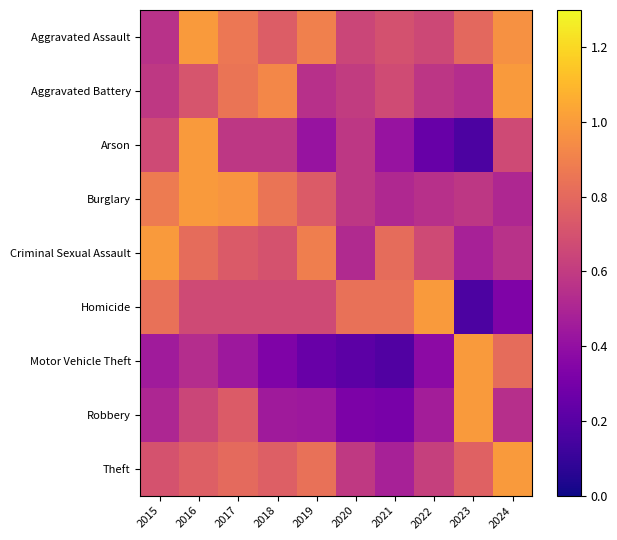

Reading right to left, extract all data points from this chart.

Aggravated Assault: 2024=1.0	2023=0.8	2022=0.7	2021=0.7	2020=0.6	2019=0.9	2018=0.7	2017=0.9	2016=1.0	2015=0.6
Aggravated Battery: 2024=1.0	2023=0.5	2022=0.6	2021=0.7	2020=0.6	2019=0.6	2018=0.9	2017=0.8	2016=0.7	2015=0.6
Arson: 2024=0.7	2023=0.2	2022=0.2	2021=0.4	2020=0.6	2019=0.4	2018=0.6	2017=0.6	2016=1.0	2015=0.7
Burglary: 2024=0.5	2023=0.6	2022=0.5	2021=0.5	2020=0.6	2019=0.7	2018=0.9	2017=1.0	2016=1.0	2015=0.9
Criminal Sexual Assault: 2024=0.6	2023=0.5	2022=0.7	2021=0.8	2020=0.5	2019=0.9	2018=0.7	2017=0.7	2016=0.8	2015=1.0
Homicide: 2024=0.3	2023=0.2	2022=1.0	2021=0.8	2020=0.8	2019=0.7	2018=0.7	2017=0.7	2016=0.7	2015=0.8
Motor Vehicle Theft: 2024=0.8	2023=1.0	2022=0.4	2021=0.2	2020=0.2	2019=0.3	2018=0.3	2017=0.4	2016=0.5	2015=0.5
Robbery: 2024=0.5	2023=1.0	2022=0.5	2021=0.3	2020=0.3	2019=0.4	2018=0.5	2017=0.7	2016=0.6	2015=0.5
Theft: 2024=1.0	2023=0.8	2022=0.6	2021=0.5	2020=0.6	2019=0.8	2018=0.8	2017=0.8	2016=0.8	2015=0.7